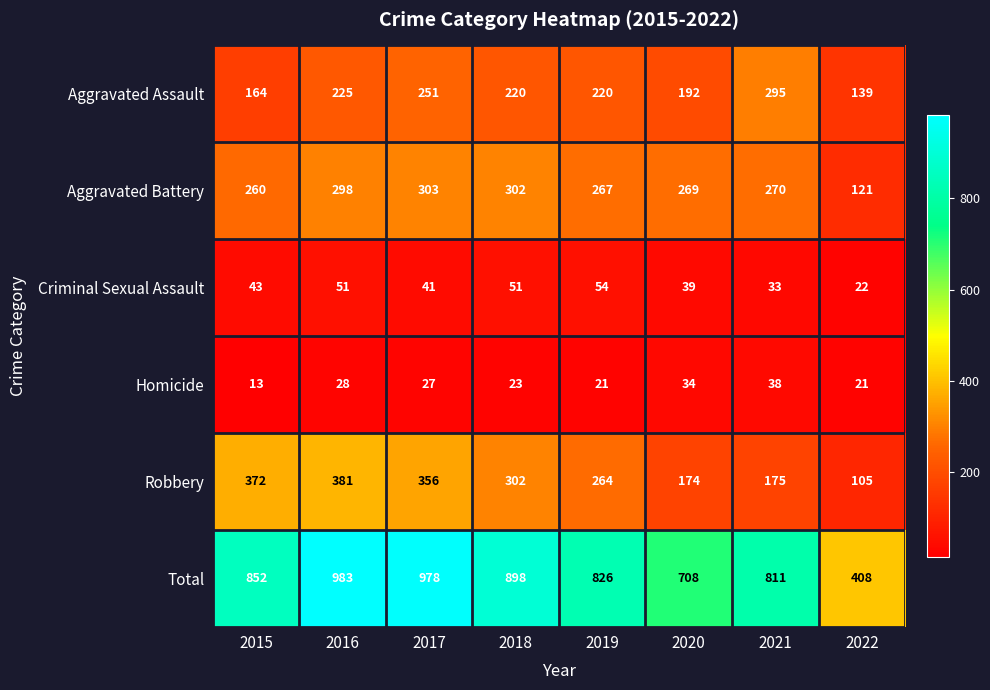

The Homicide series shows 12 at 2021. True or false?

False